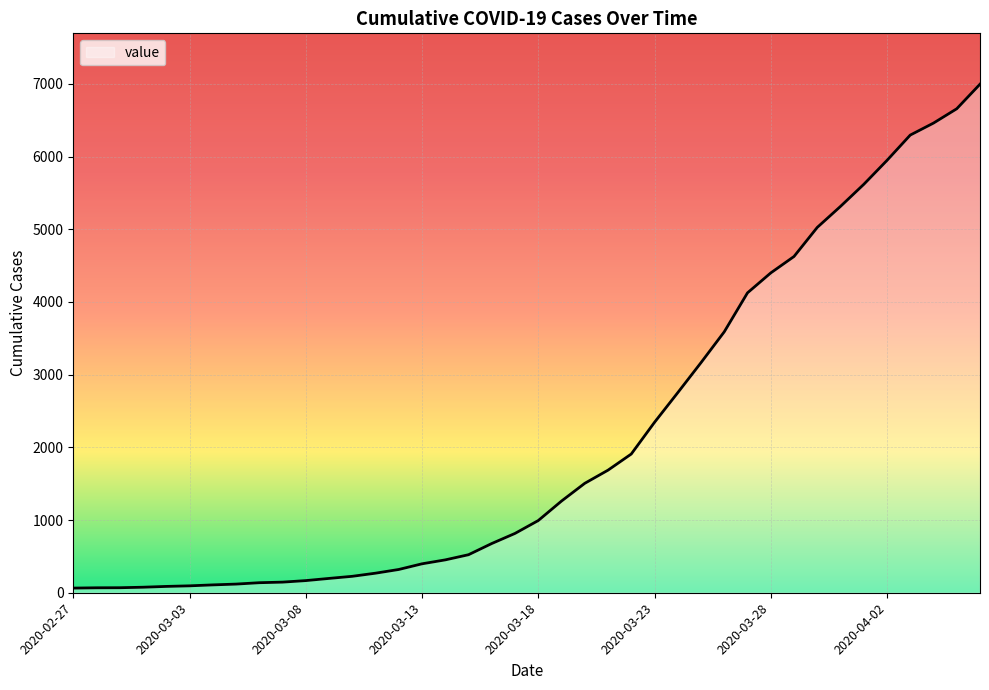

What is the maximum value shown in the chart?

6995